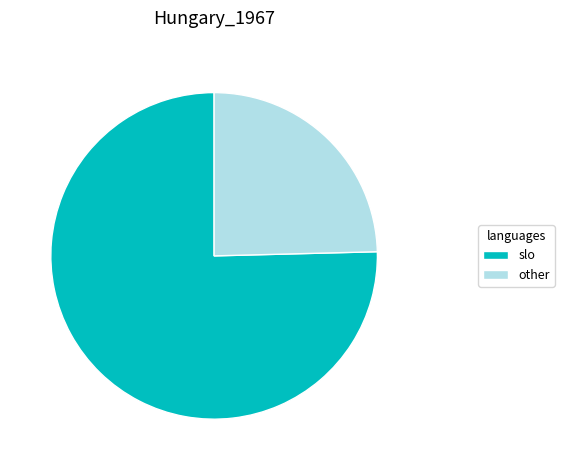

True or false: other accounts for 36% of the total.

False